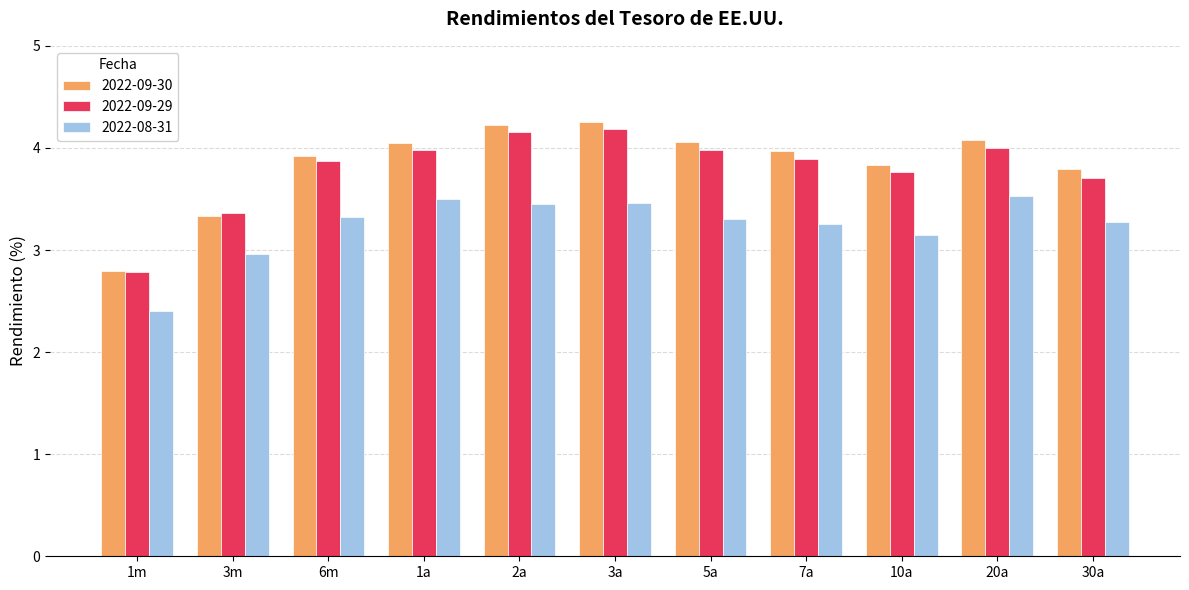

The 2022-08-31 series shows 3.0 at 3m. True or false?

True